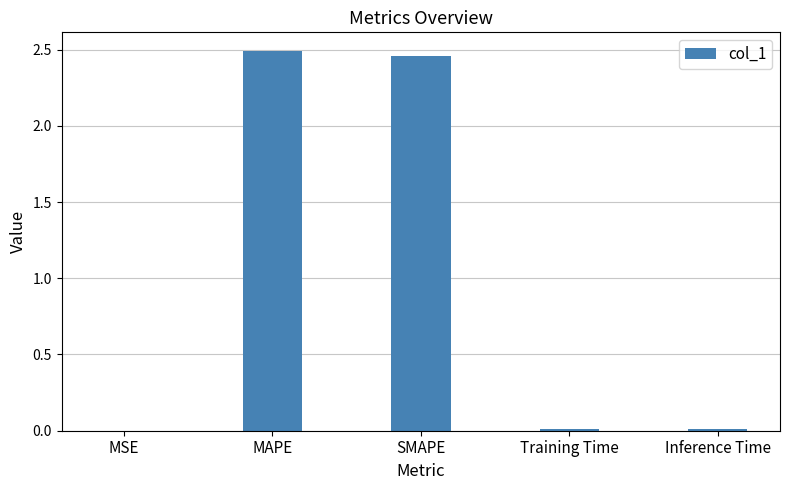

Between MSE and MAPE, which is larger?

MAPE